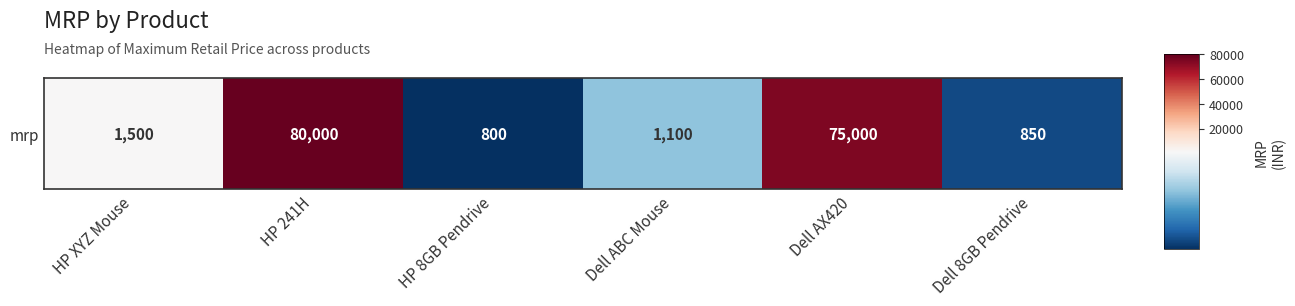

Reading right to left, what are all the values shown in this chart?

Dell 8GB Pendrive=850	Dell AX420=75000	Dell ABC Mouse=1100	HP 8GB Pendrive=800	HP 241H=80000	HP XYZ Mouse=1500